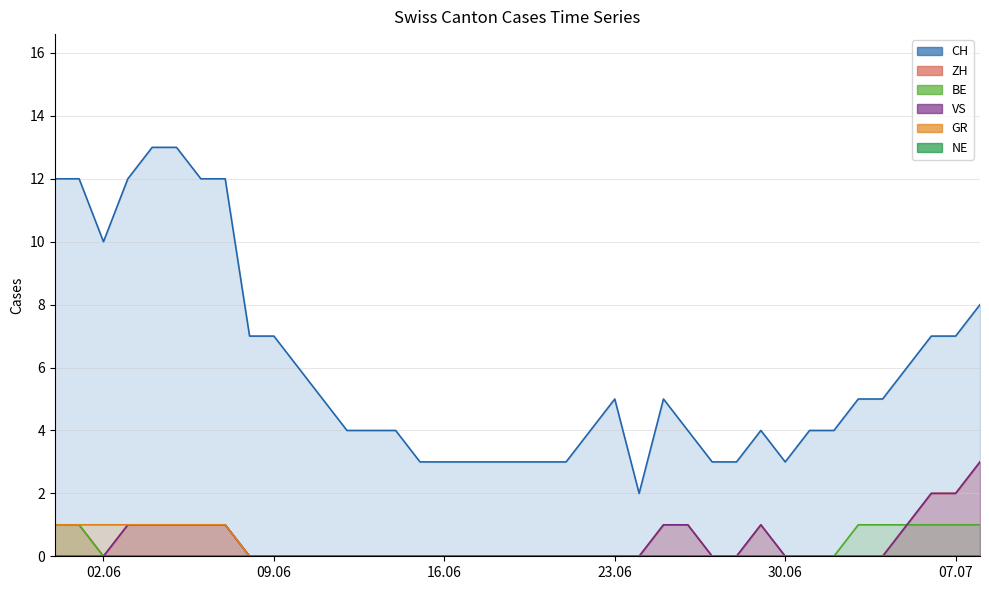

Is the value of CH at 2020-06-03 greater than the value of BE at 2020-06-07?

Yes